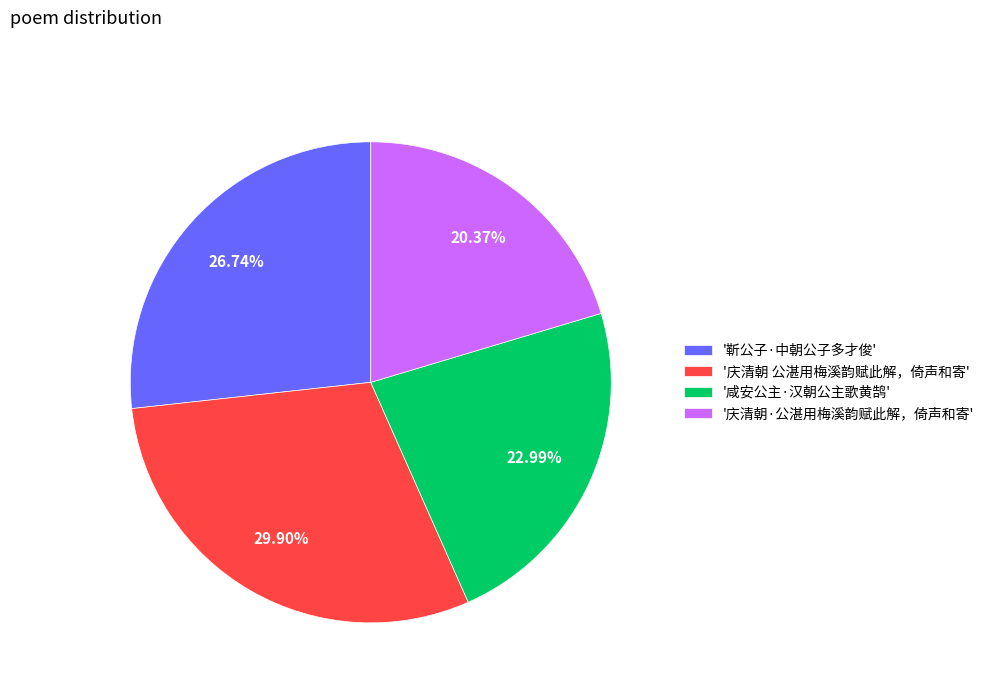

Which category has the biggest portion of the pie?

'庆清朝 公湛用梅溪韵赋此解，倚声和寄'